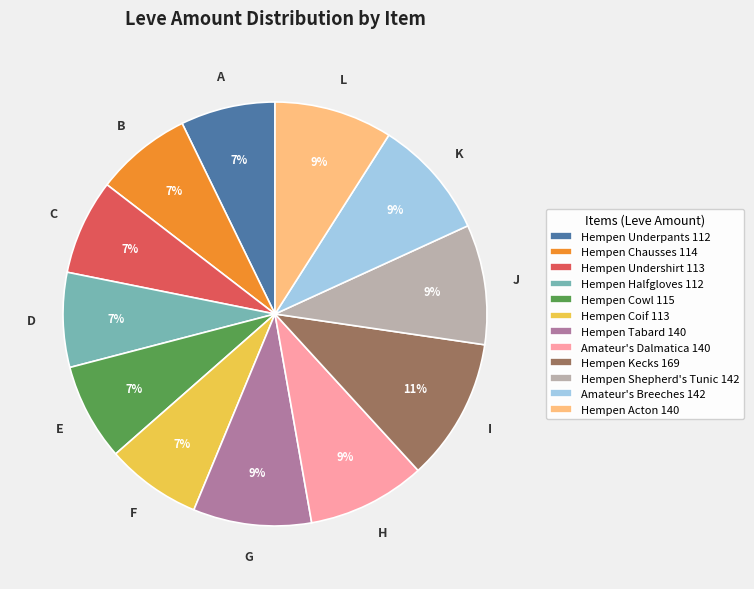

What is the largest slice in the pie chart?

Hempen Kecks